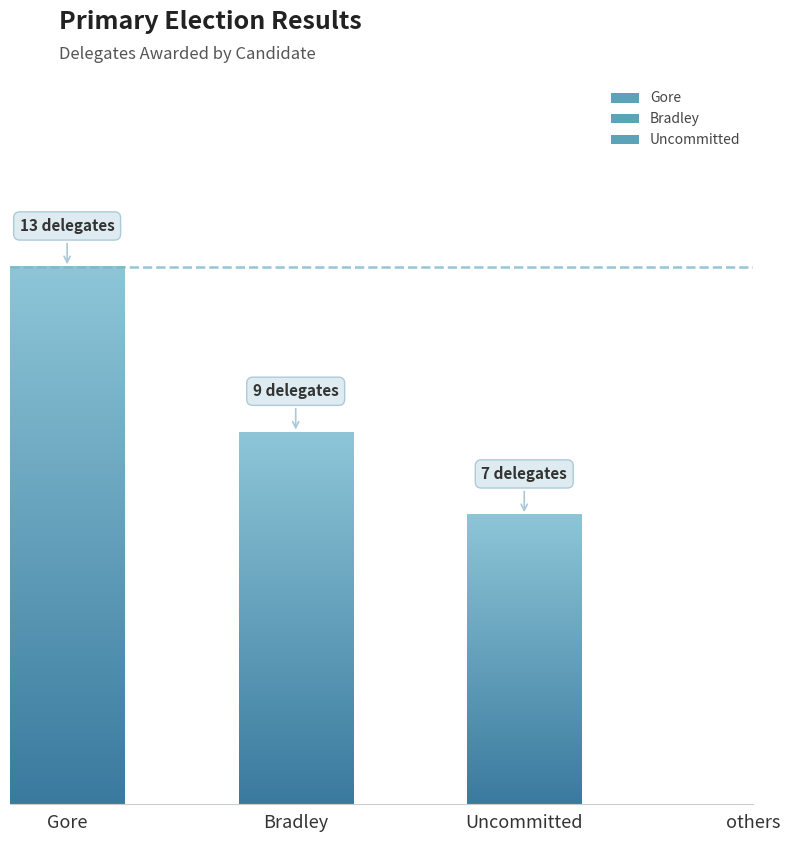

Which label corresponds to the smallest value in the chart?

others